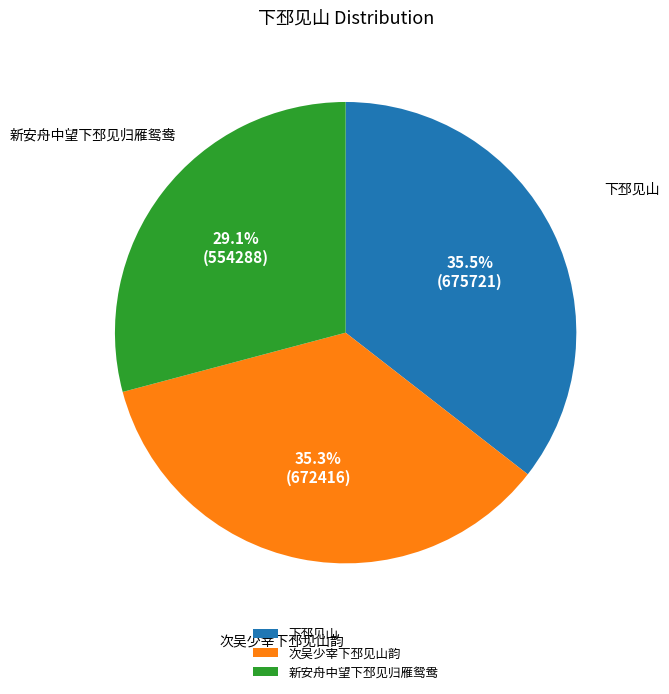

Is there a majority slice in this chart?

No